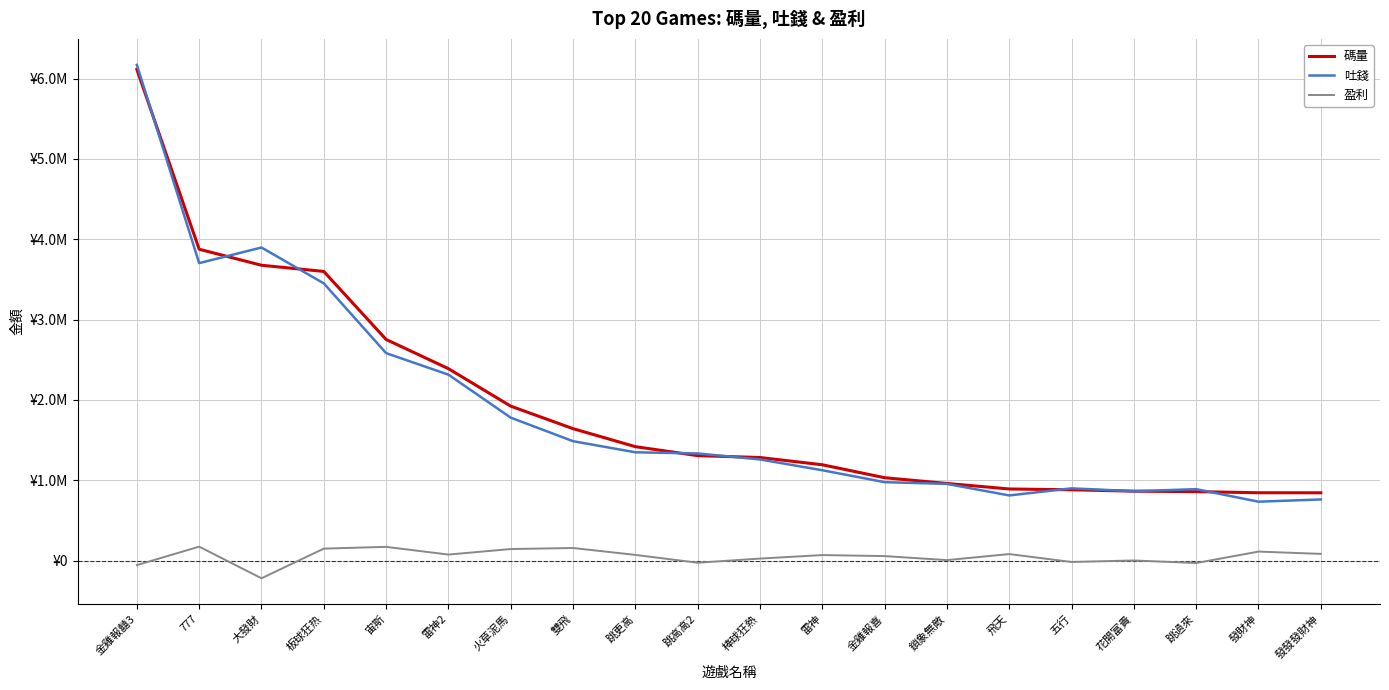

What is the spread (max minus min) of values at 777?

3702346.3